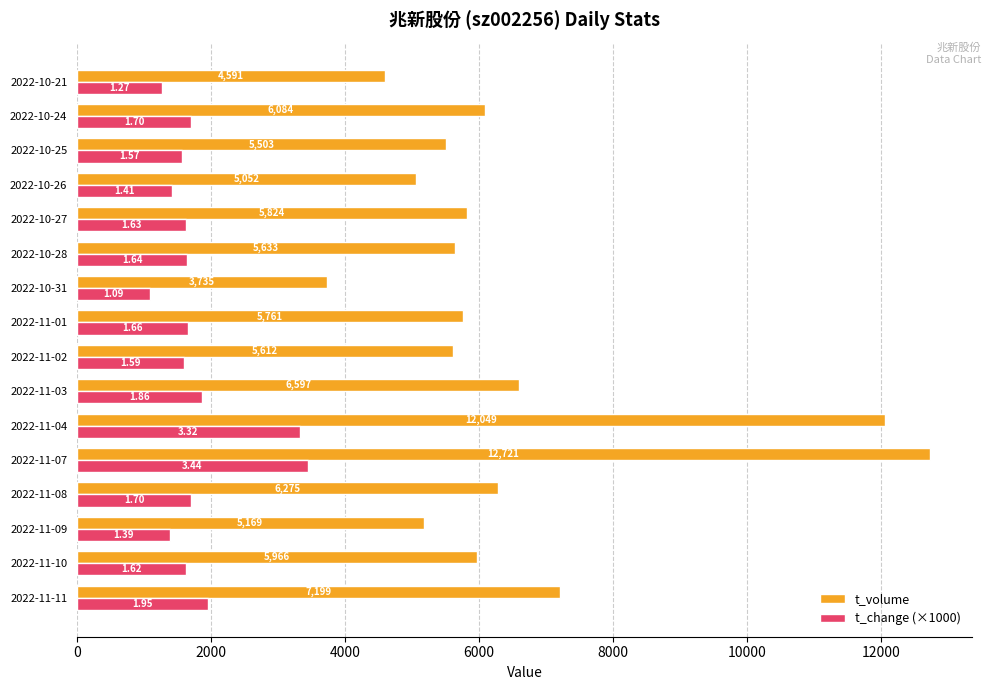

How many distinct data groups are displayed?

2